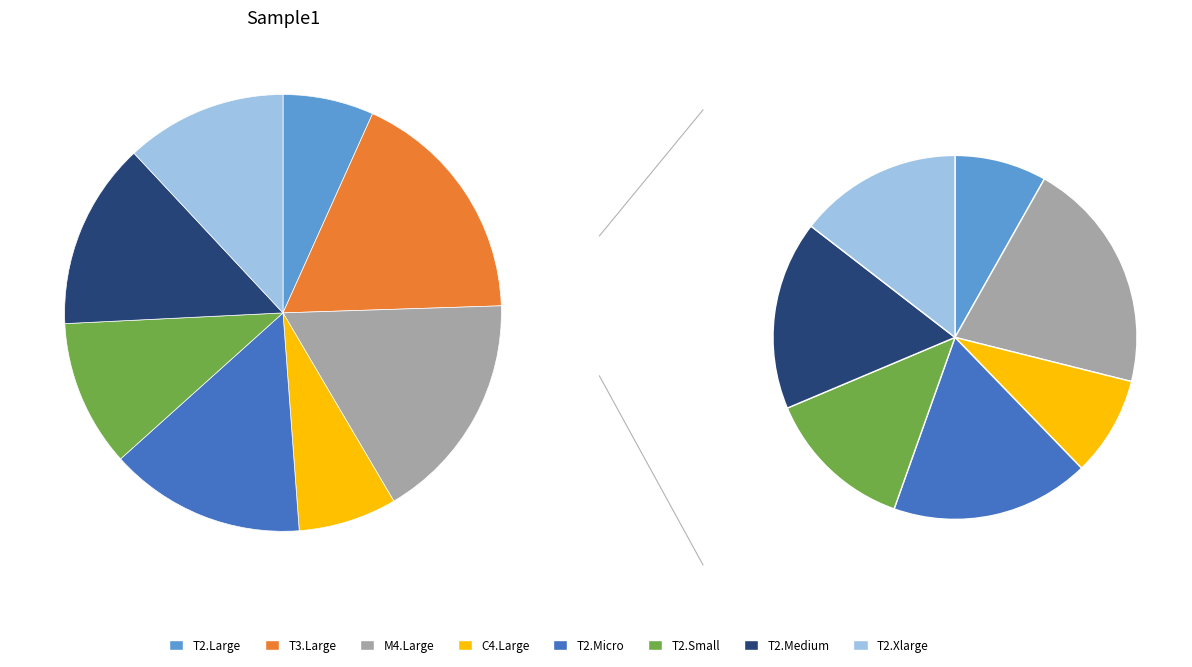

Combined, do T3.Large and T2.Large account for over 50%?

No